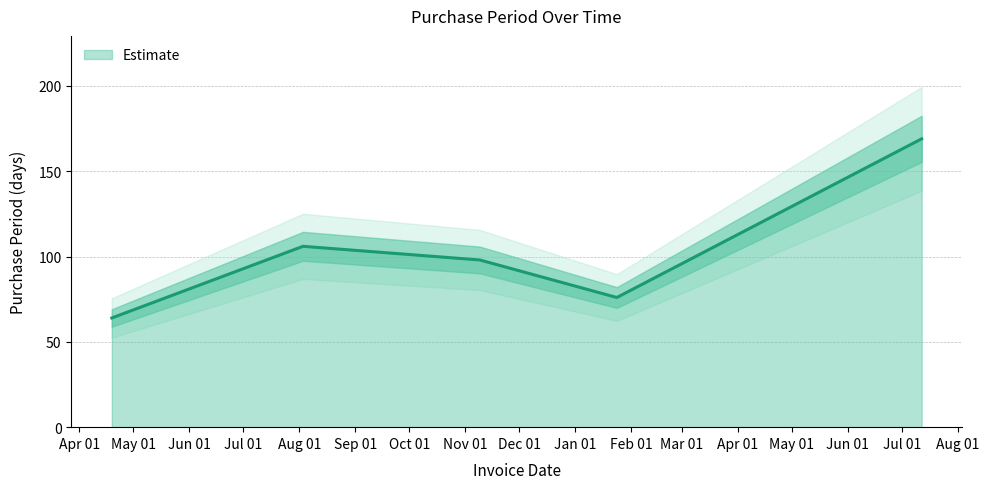

Count the number of data series in this chart.

1